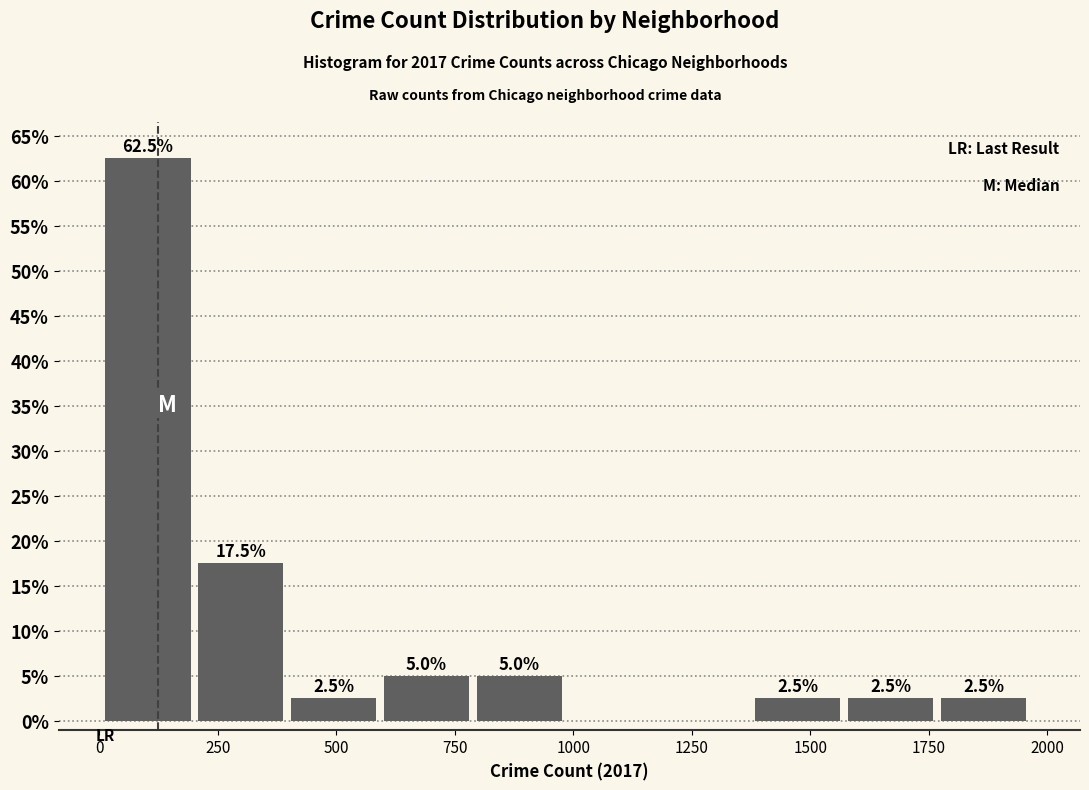

Read against the x-axis, roughly where is the centre of the tallest bar?

100